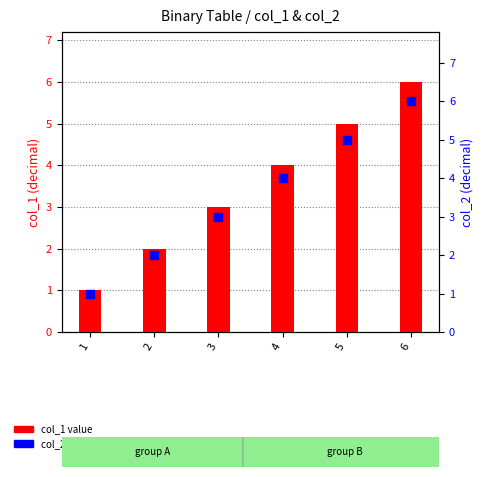

Is the value of col_2 value at 4 greater than the value of col_1 value at 2?

Yes